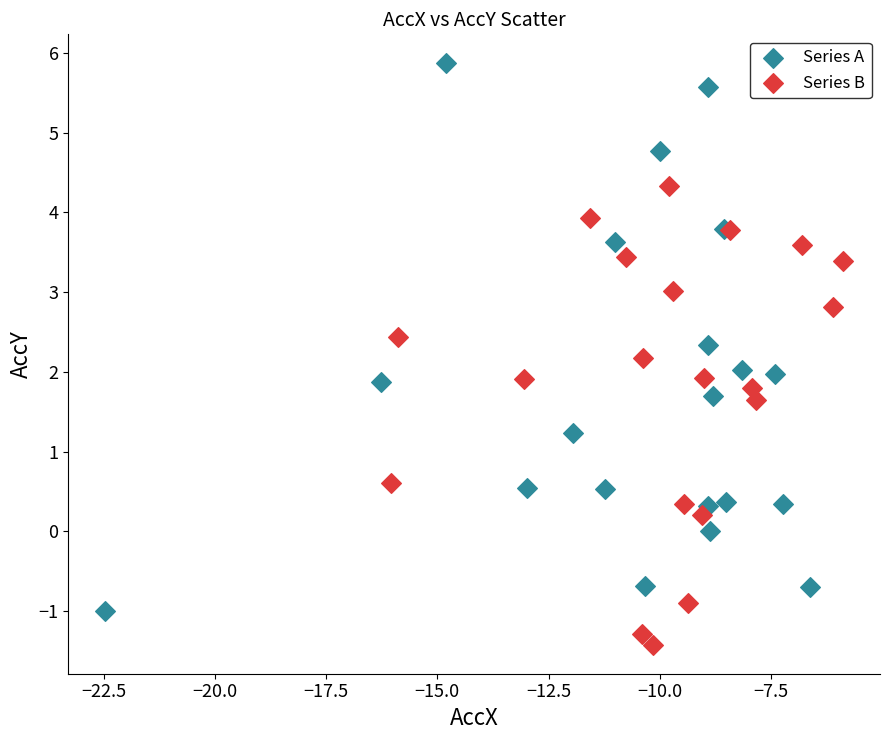

Which series contains the lowest Y value?

Series B